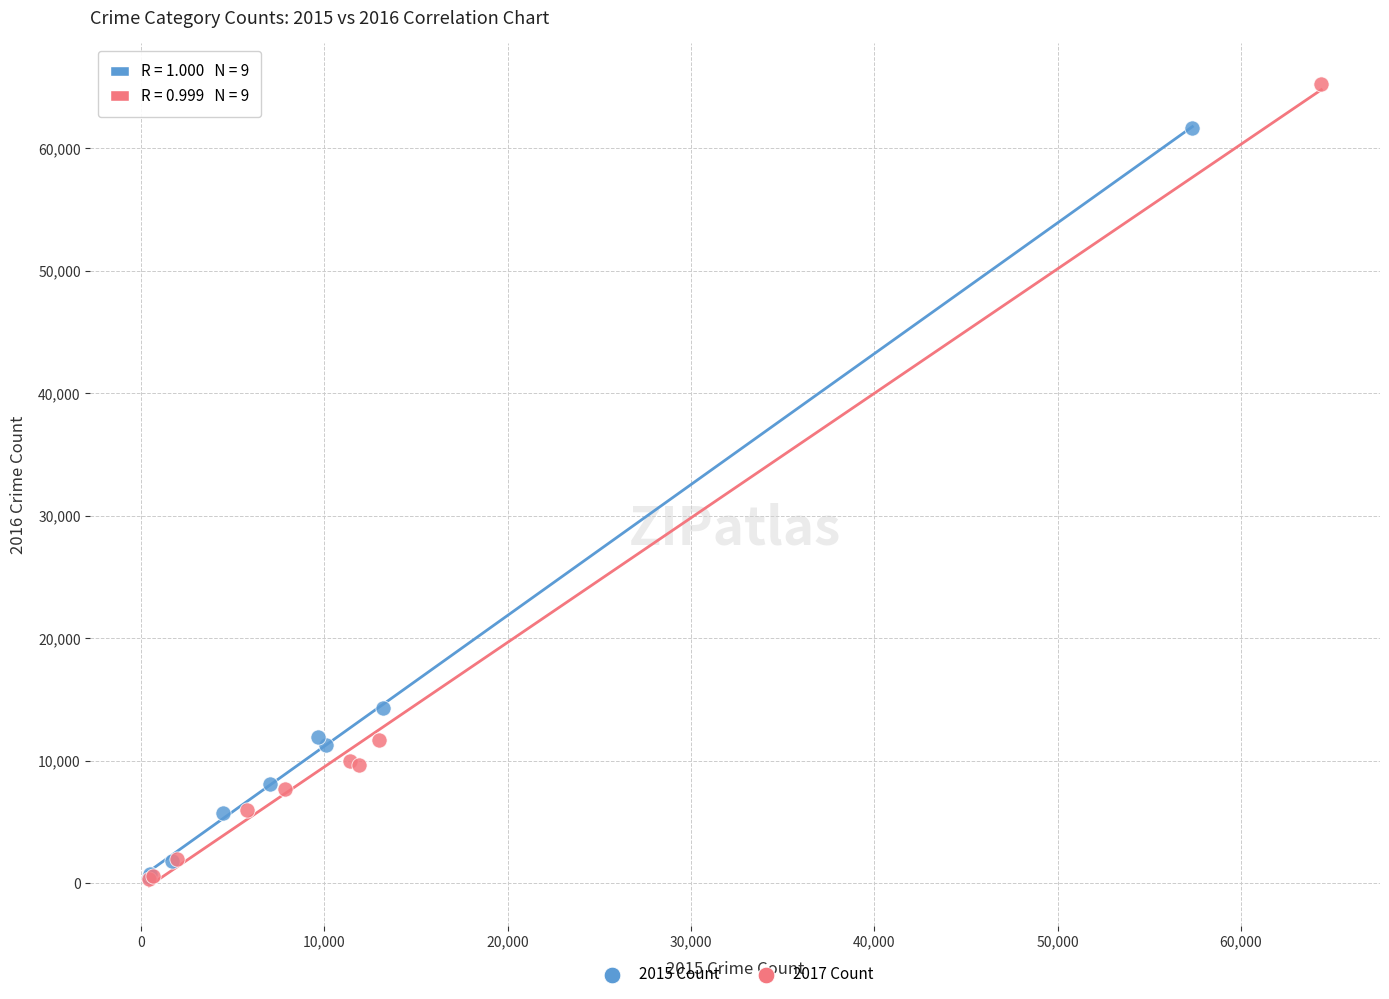

Which series reaches the maximum Y coordinate?

2017 Count